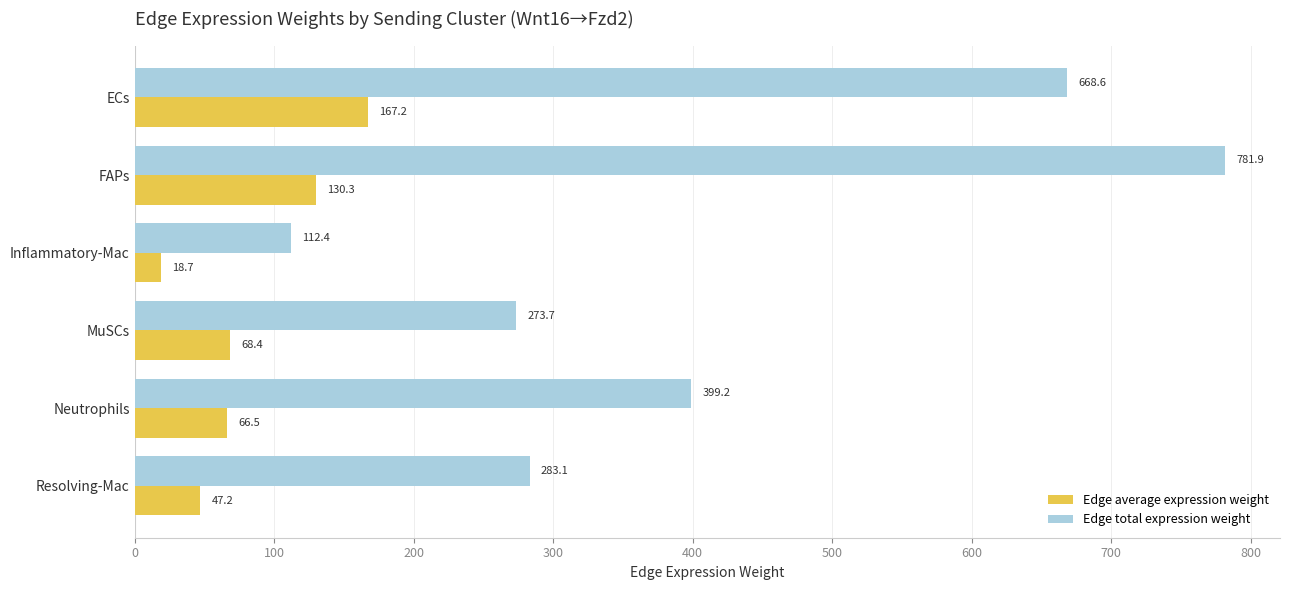

What is the minimum value shown in the chart?

18.7